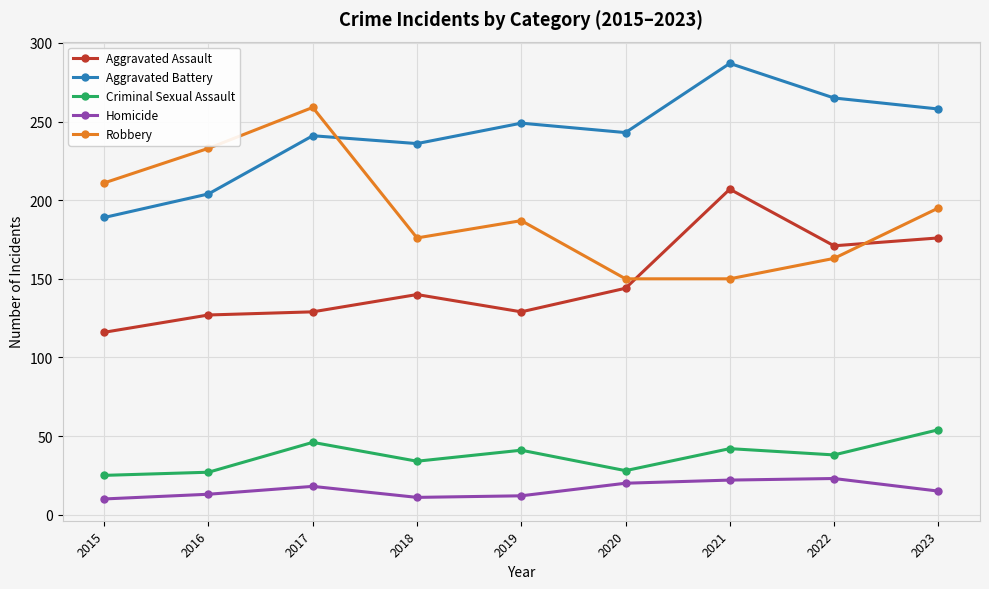

How many categories are shown in the chart?

9